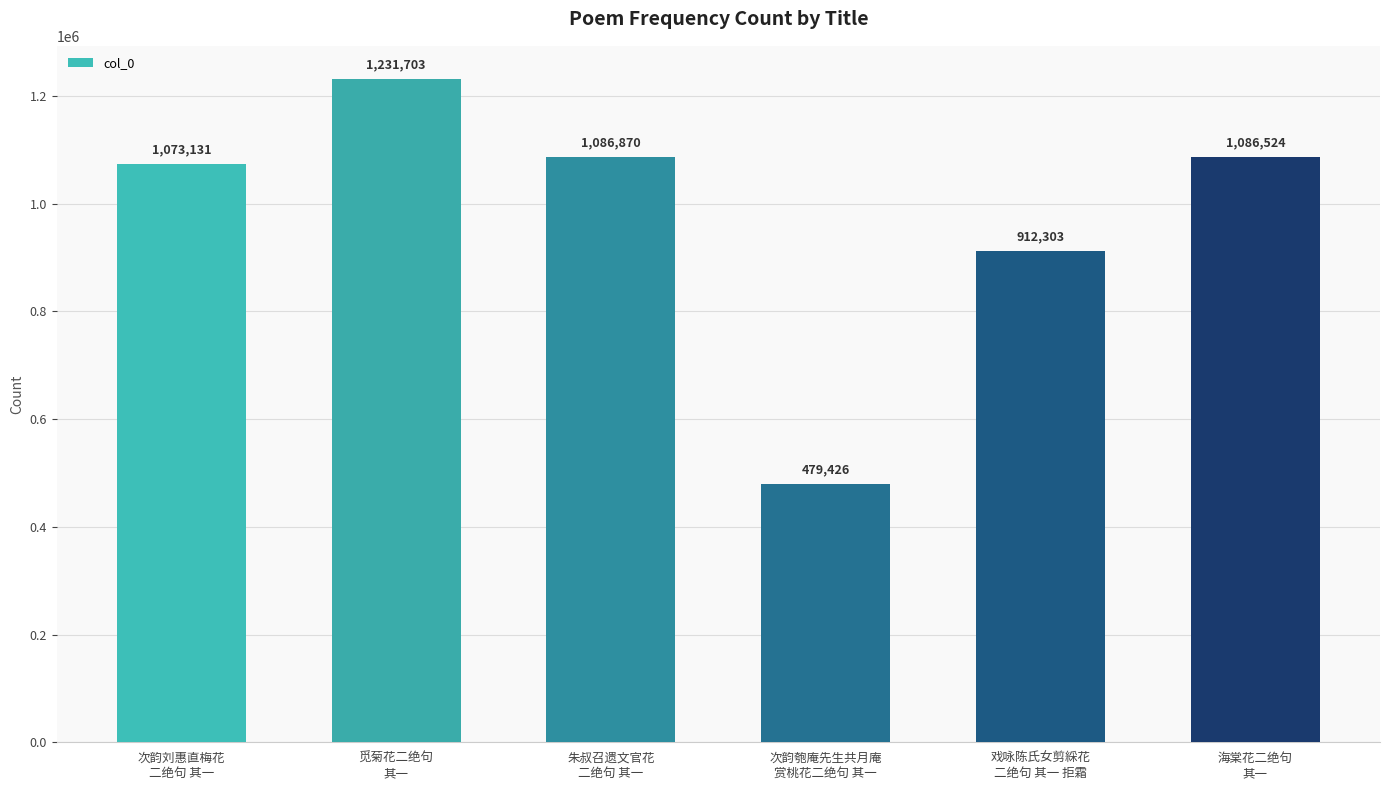

Reading right to left, what are all the values shown in this chart?

海棠花二绝句
其一=1086524	戏咏陈氏女剪綵花
二绝句 其一 拒霜=912303	次韵匏庵先生共月庵
赏桃花二绝句 其一=479426	朱叔召遗文官花
二绝句 其一=1086870	觅菊花二绝句
其一=1231703	次韵刘惠直梅花
二绝句 其一=1073131